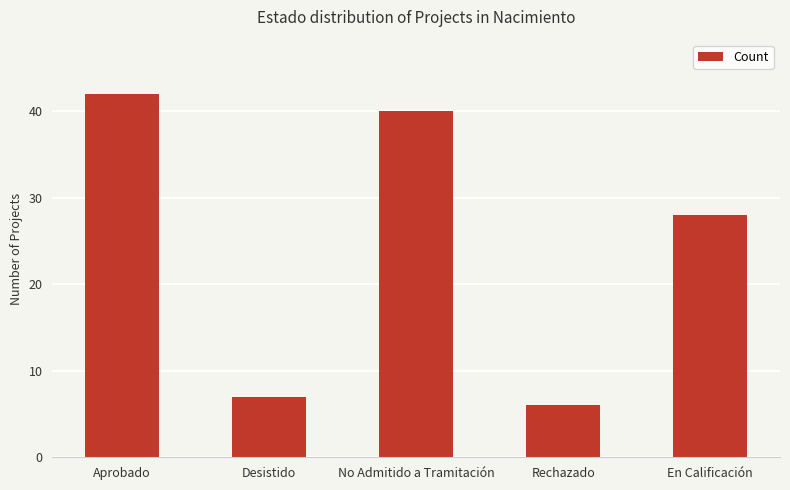

Which has a higher value, Rechazado or En Calificación?

En Calificación